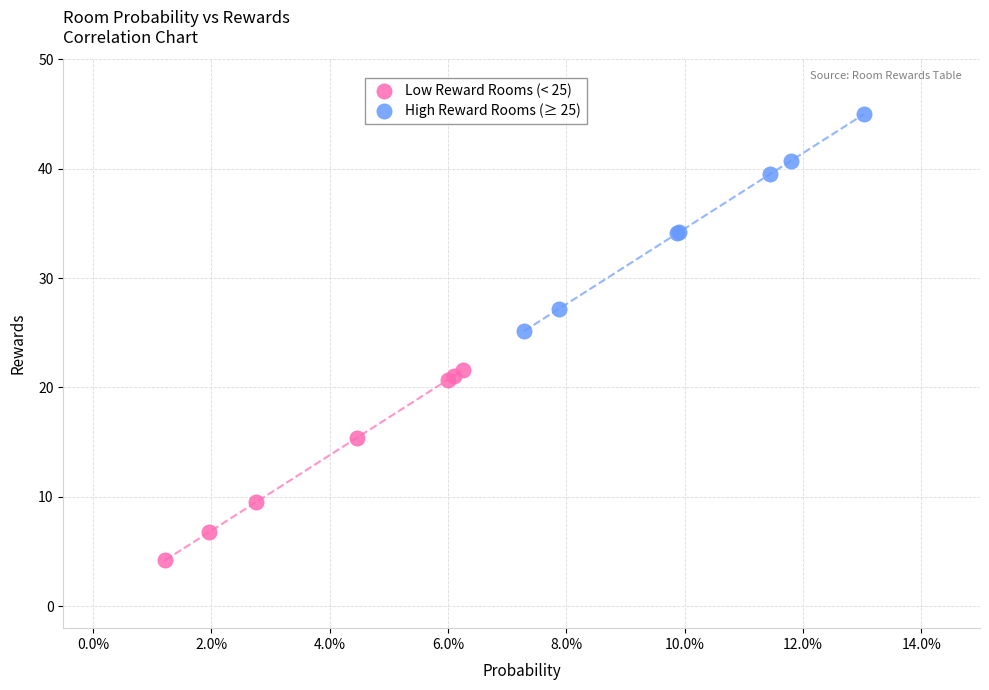

Which series reaches the minimum Y coordinate?

Low Reward Rooms (< 25)